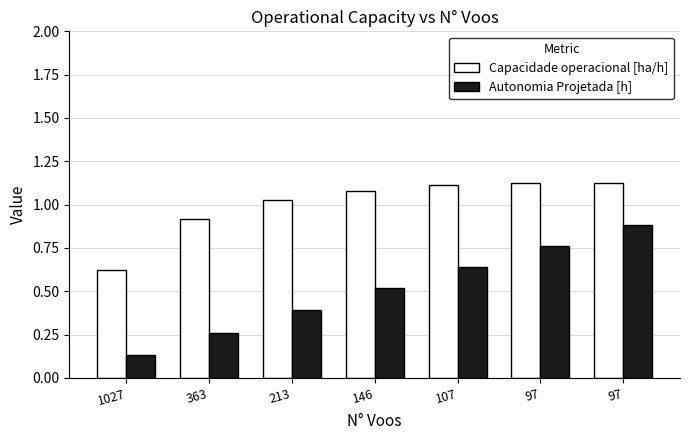

What are all the series names shown in the legend?

Capacidade operacional [ha/h], Autonomia Projetada [h]